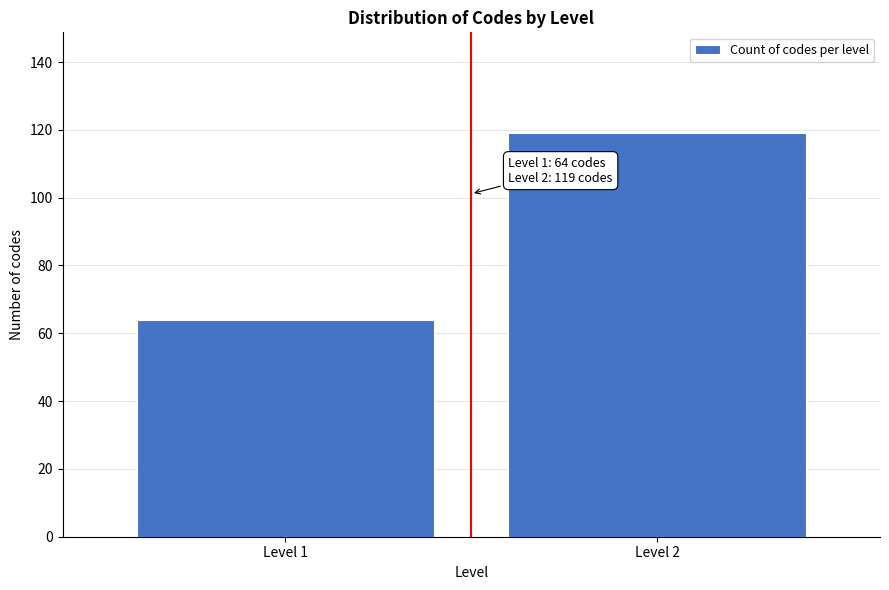

Reading left to right, transcribe all the data shown in this chart.

Level 1=64	Level 2=119